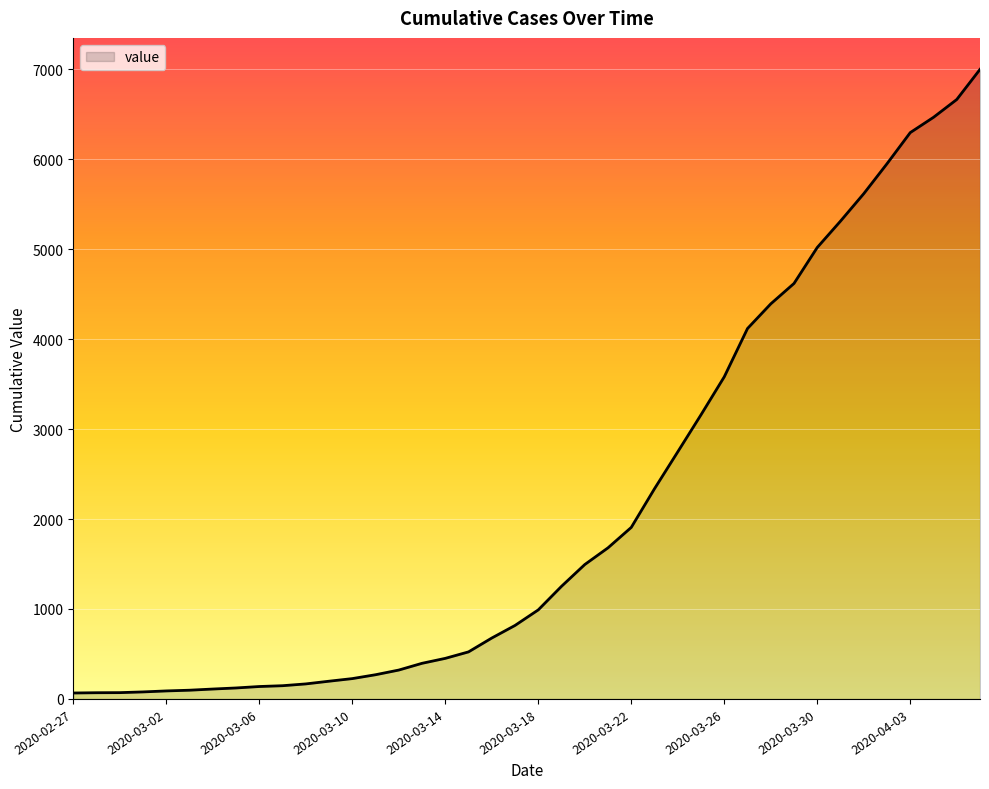

Does the chart display data point markers on the line(s)?

No